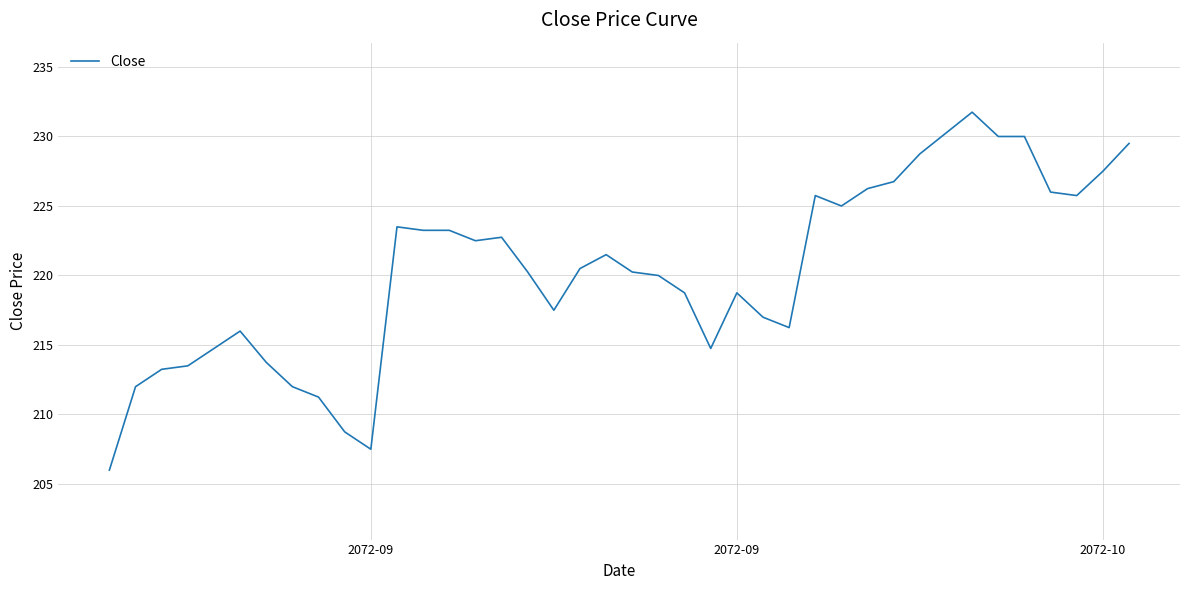

What is the smallest value displayed?

206.0